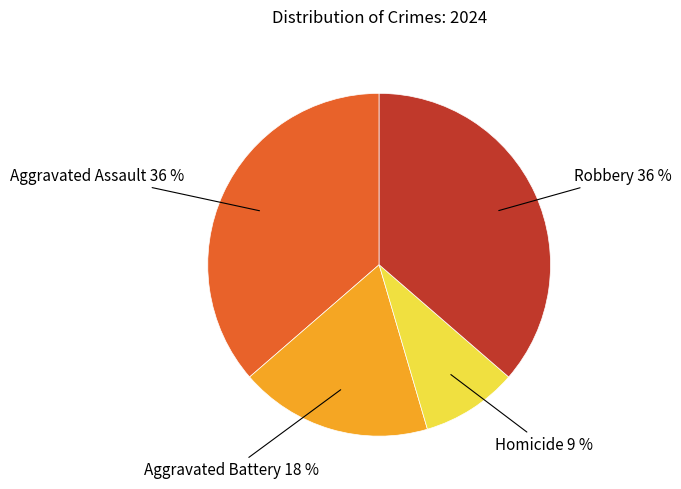

To the nearest percent, what is the difference between the largest and smallest slice percentages?

27%